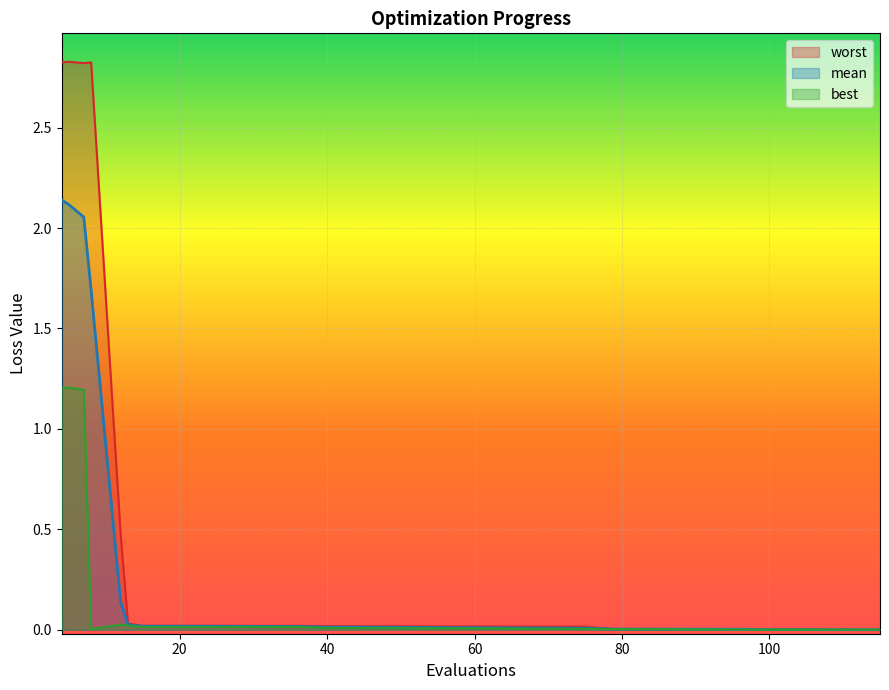

How many interior local valleys does the worst series have?

1